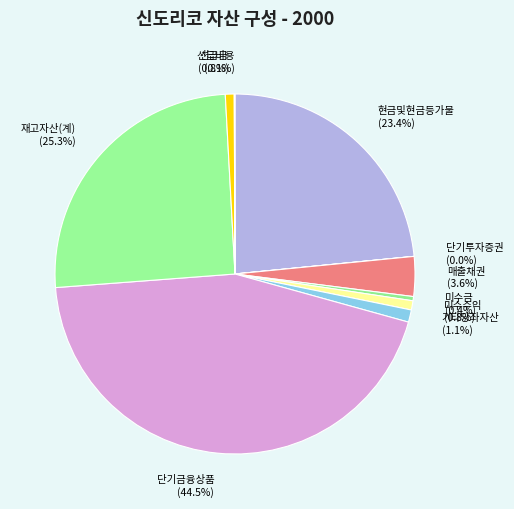

Approximately how many times larger is the value at 매출채권 (3.6%) compared to 미수금 (0.4%)?

9.4